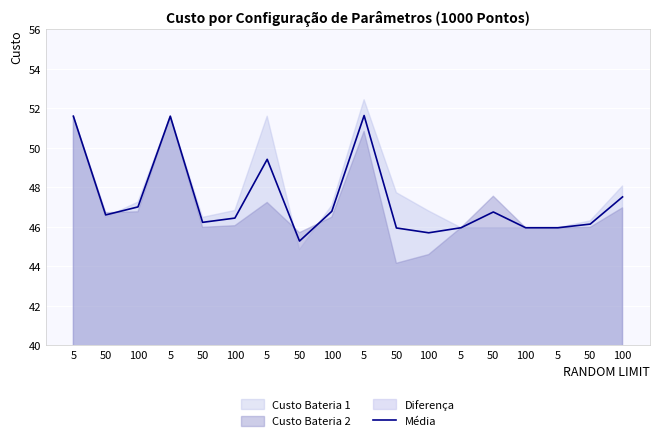

True or false: there are more than 0 points higher than both neighbors.

True